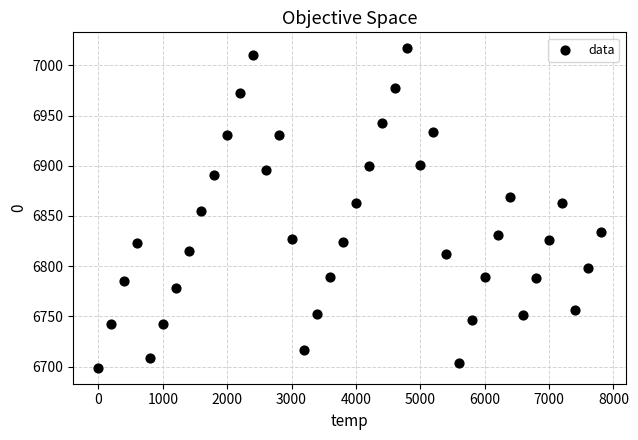

What is the range of Y values (max minus min)?

318.1